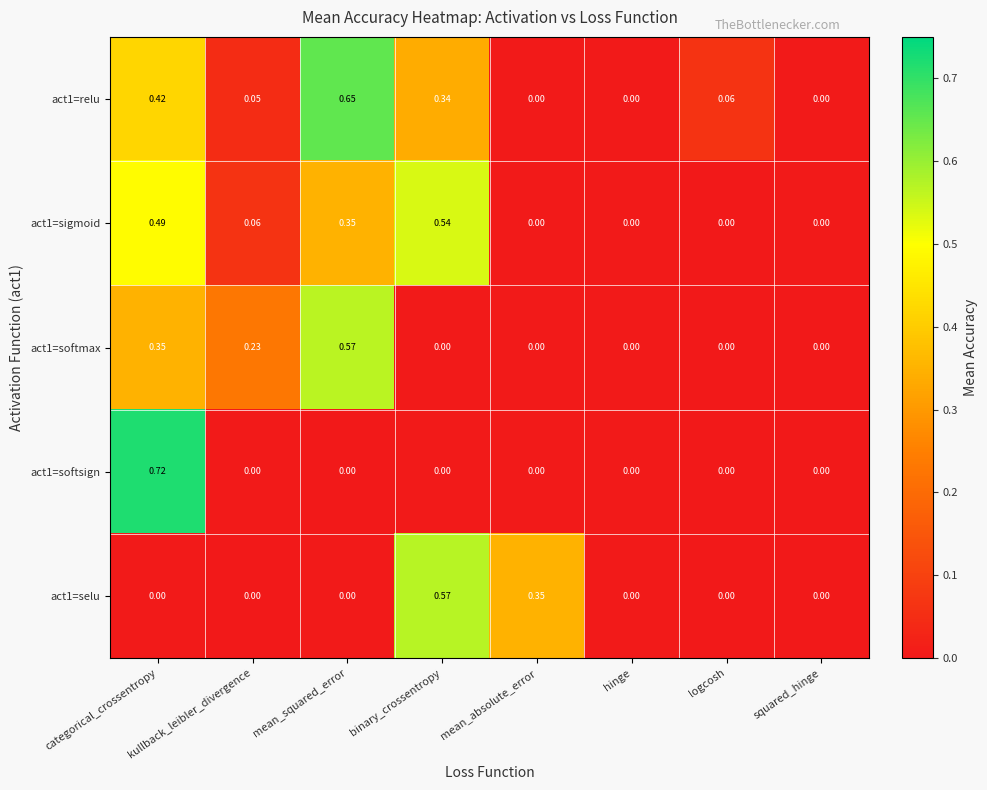

At which category is the sum across all series the highest?

categorical_crossentropy